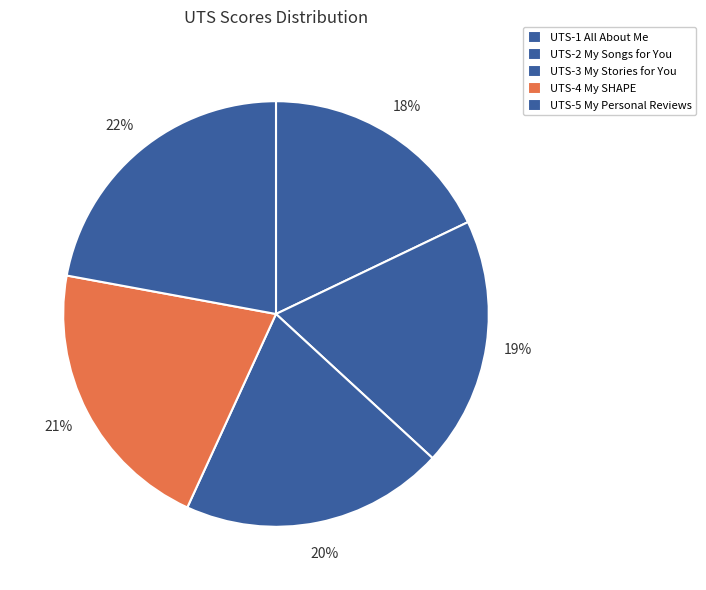

Which category has the biggest portion of the pie?

UTS-5 My Personal Reviews